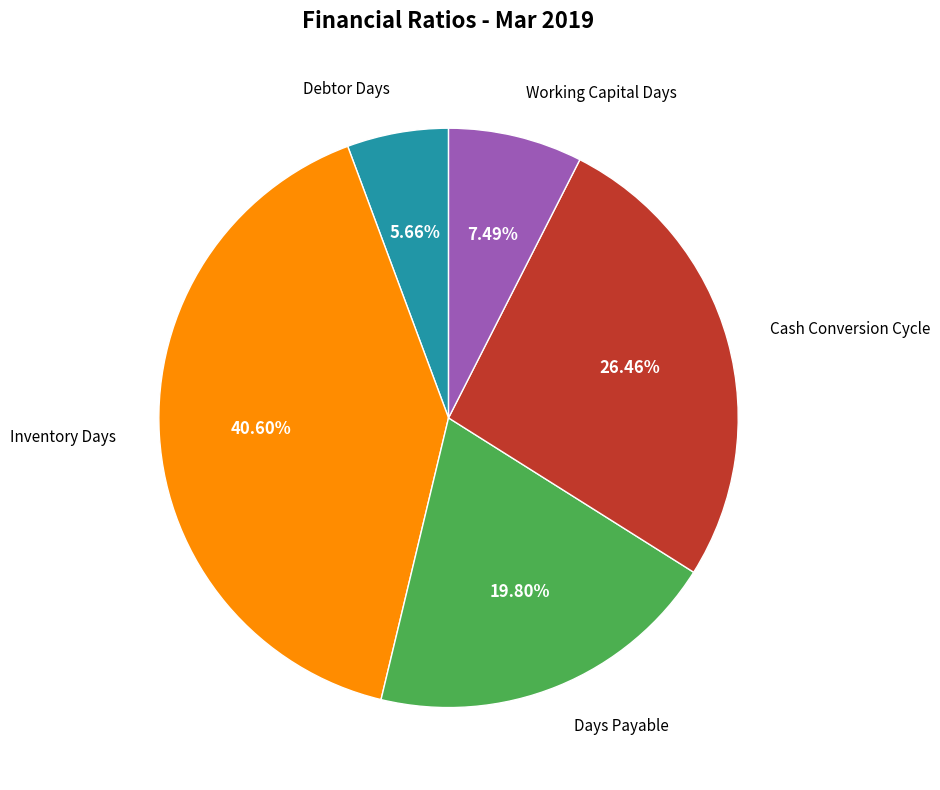

Is there any slice that represents more than half of the pie?

No